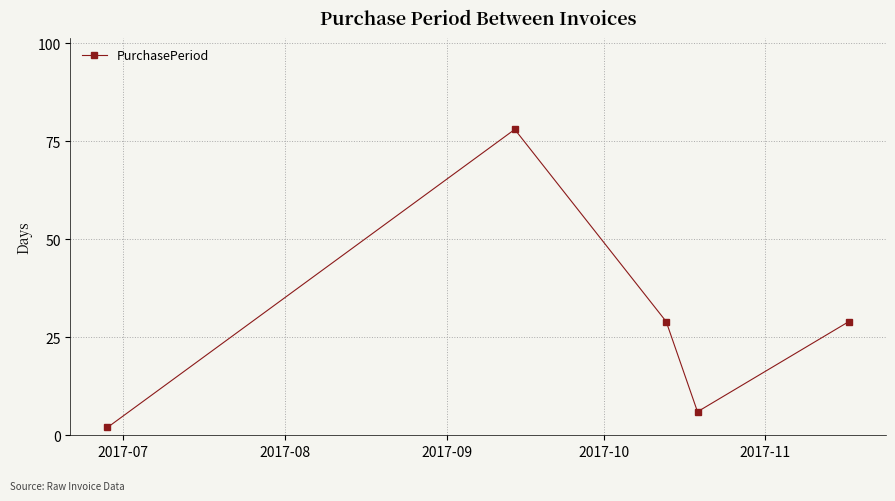

Reading left to right, transcribe all the data shown in this chart.

2	78	29	6	29